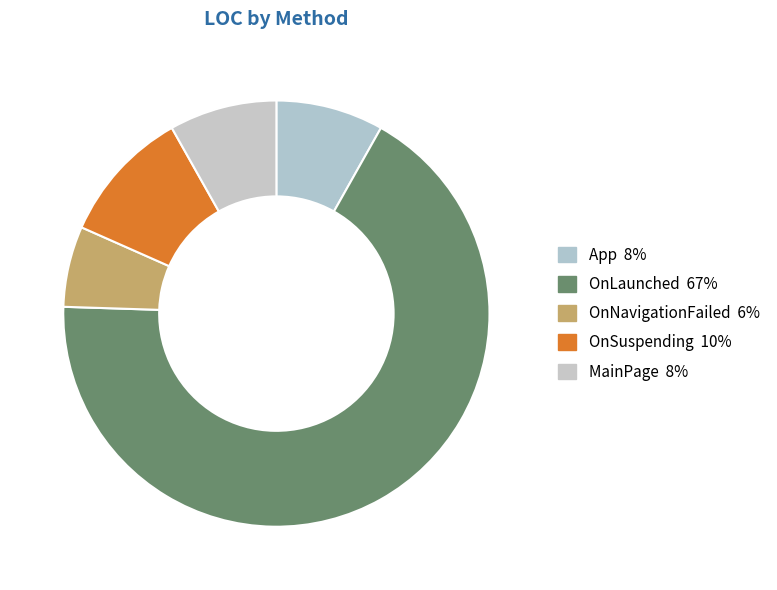

Is the sum of App and MainPage greater than half?

No